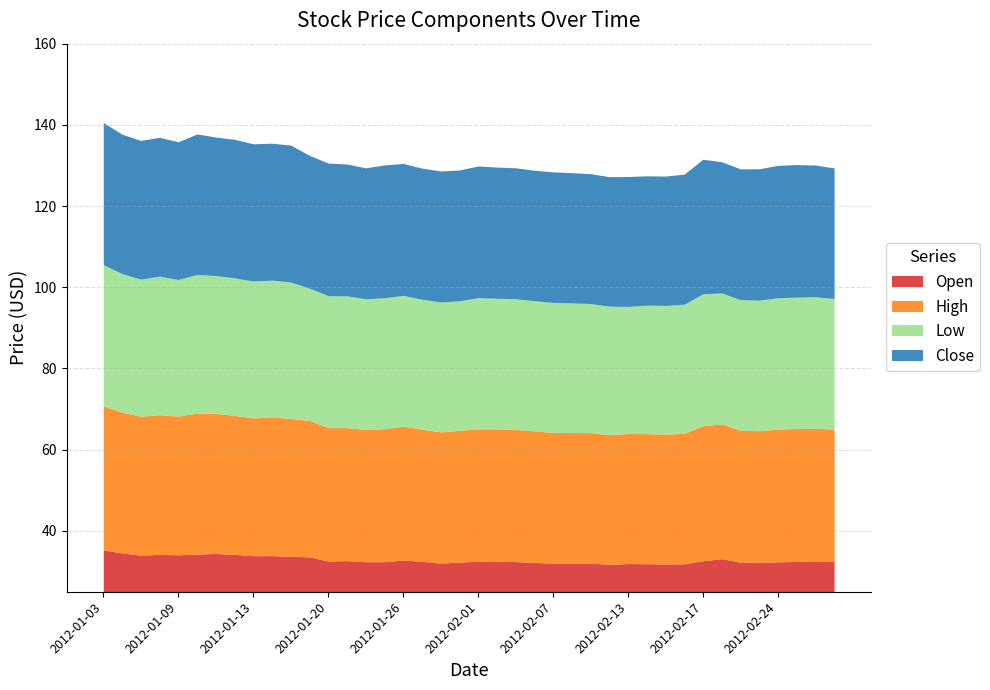

What is the average value of the Open series?

32.9